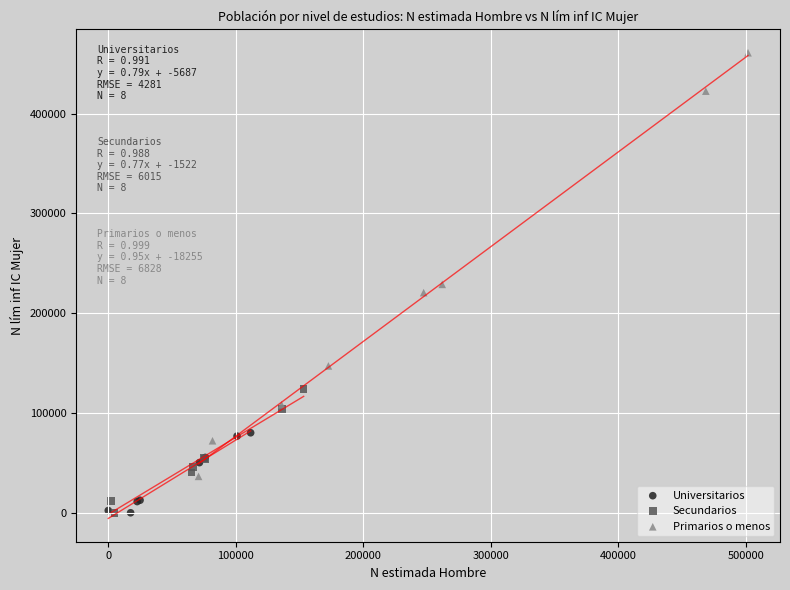

Which series contains the highest Y value?

Primarios o menos